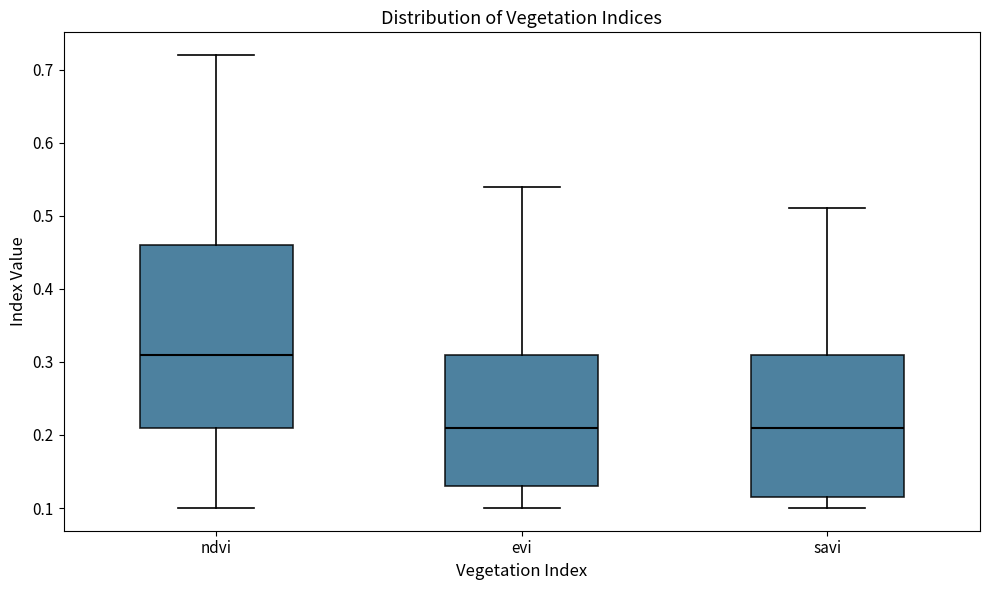

Reading left to right, transcribe this box plot: for each box, give where its median line is, the range the box spans, and where its two whiskers end, as read against the y-axis. The values are not printed on the chart, so give them approximately, as read against the axis.

ndvi: median 0.31, box 0.21 to 0.46, whiskers 0.10 to 0.72
evi: median 0.21, box 0.13 to 0.31, whiskers 0.10 to 0.54
savi: median 0.21, box 0.12 to 0.31, whiskers 0.10 to 0.51